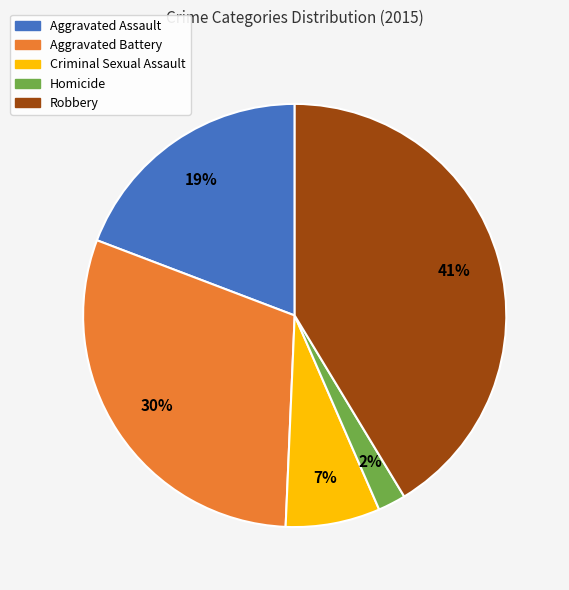

Combined, do Aggravated Battery and Aggravated Assault account for over 50%?

No